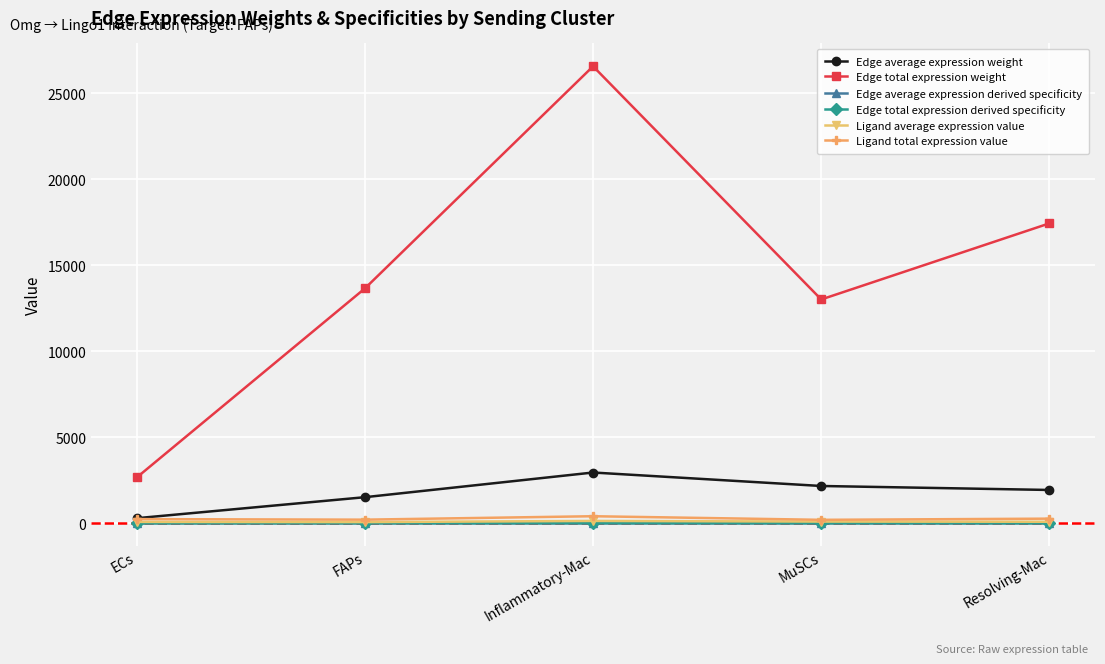

Between ECs and Resolving-Mac, which series saw the biggest shift?

Edge total expression weight